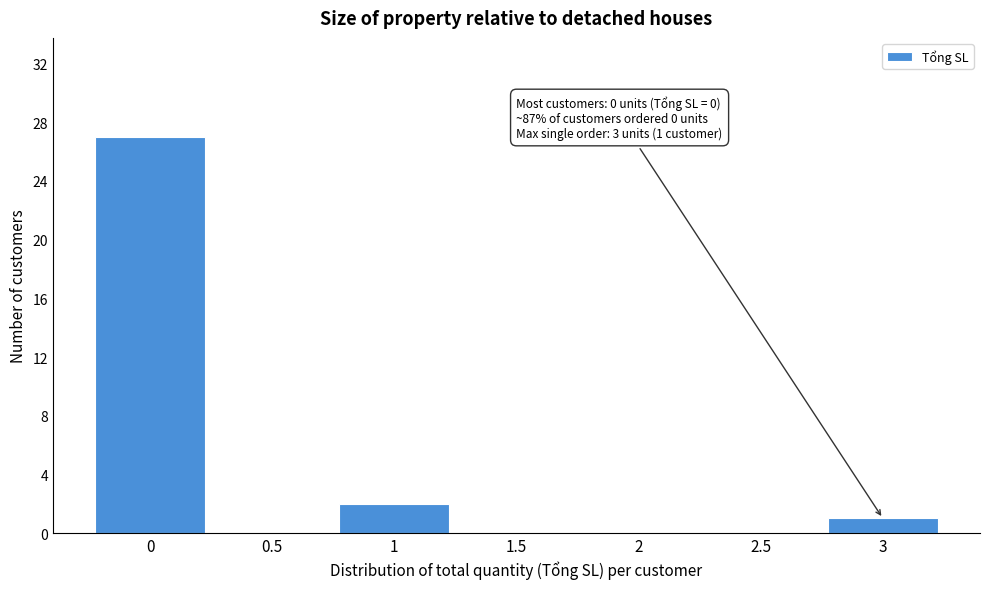

Which range on the x-axis has the tallest bar?

-0.25 to 0.25